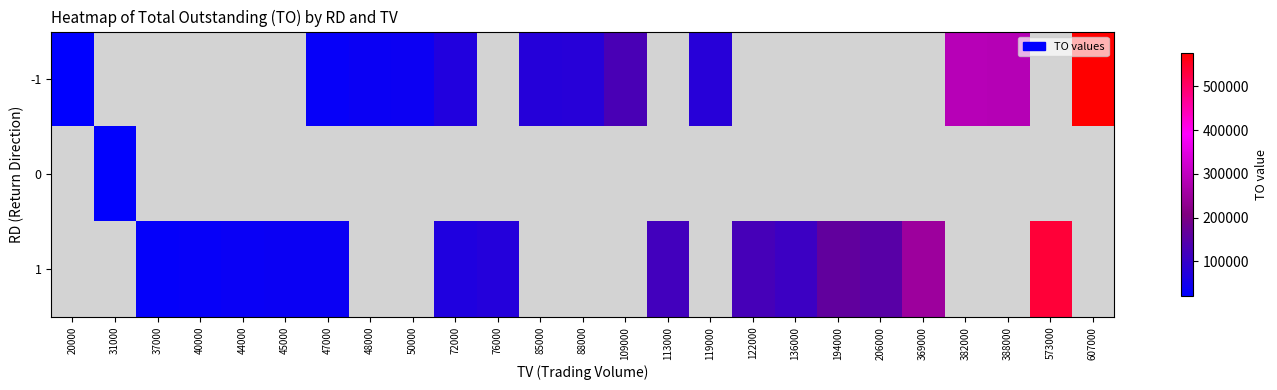

What is the minimum value shown in the chart?

21980.0